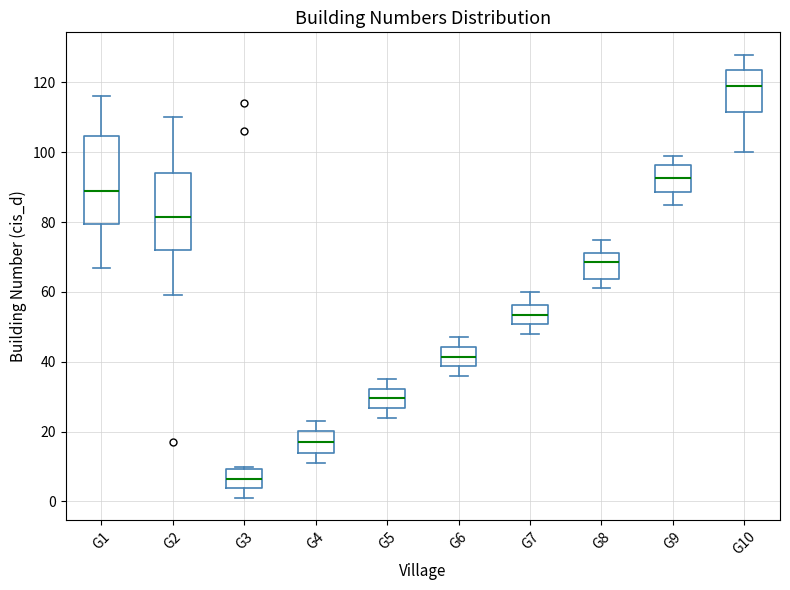

Which box has the lowest median line?

G3